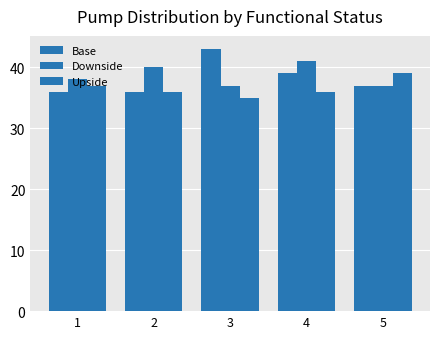

What is the sum of the Downside values at 5 and 2?

77